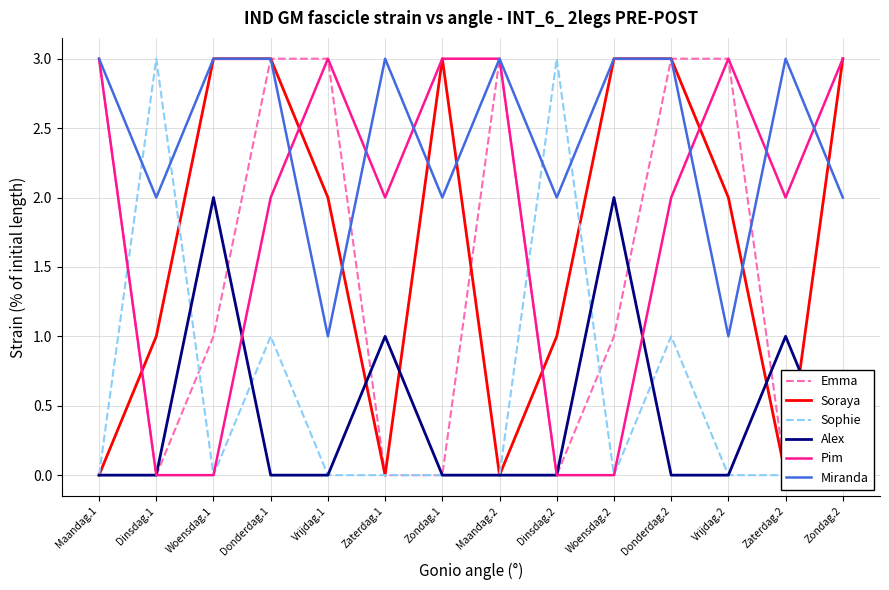

Count the number of categories in the chart.

14